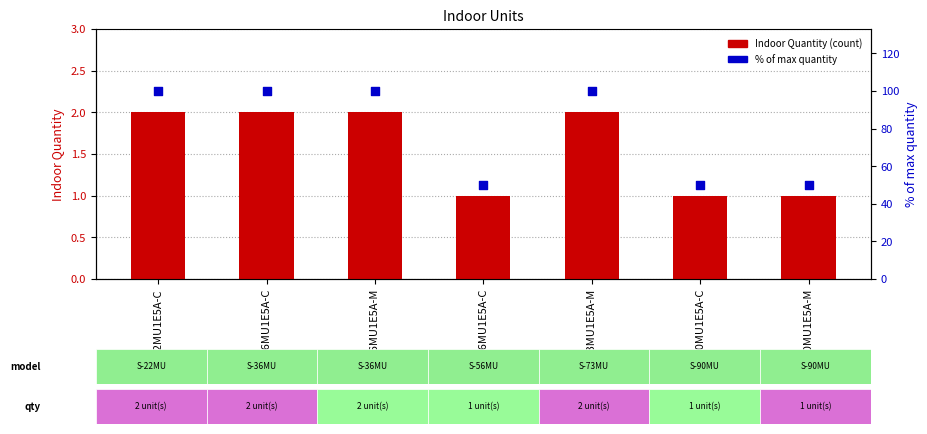

What are all the series names shown in the legend?

Indoor Quantity, % of max quantity